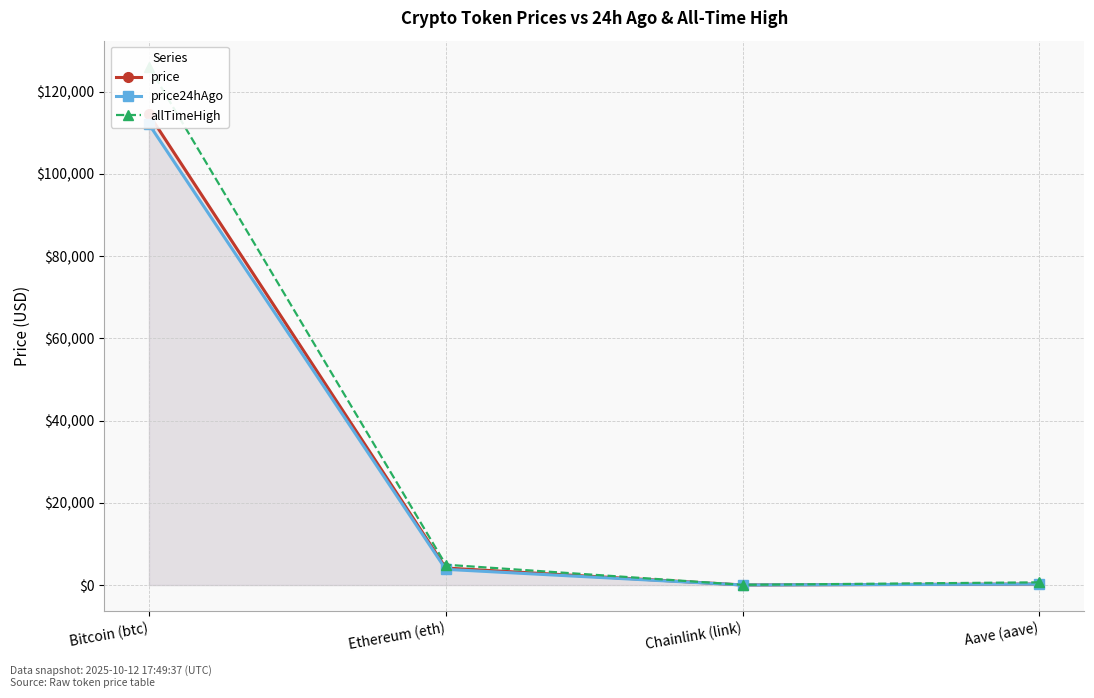

At which label does price24hAgo reach its minimum?

Chainlink (link)